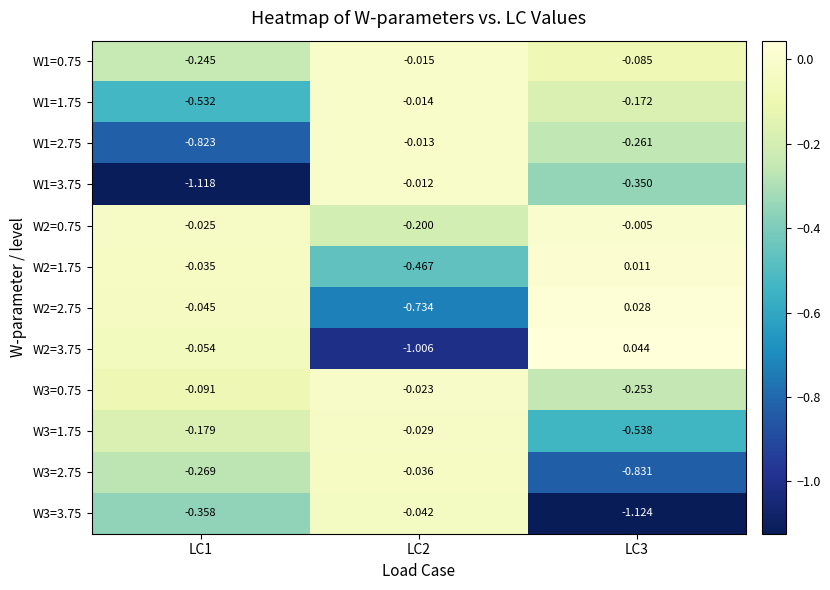

Is the value of W2=0.75 at LC1 greater than the value of W2=1.75 at LC1?

Yes